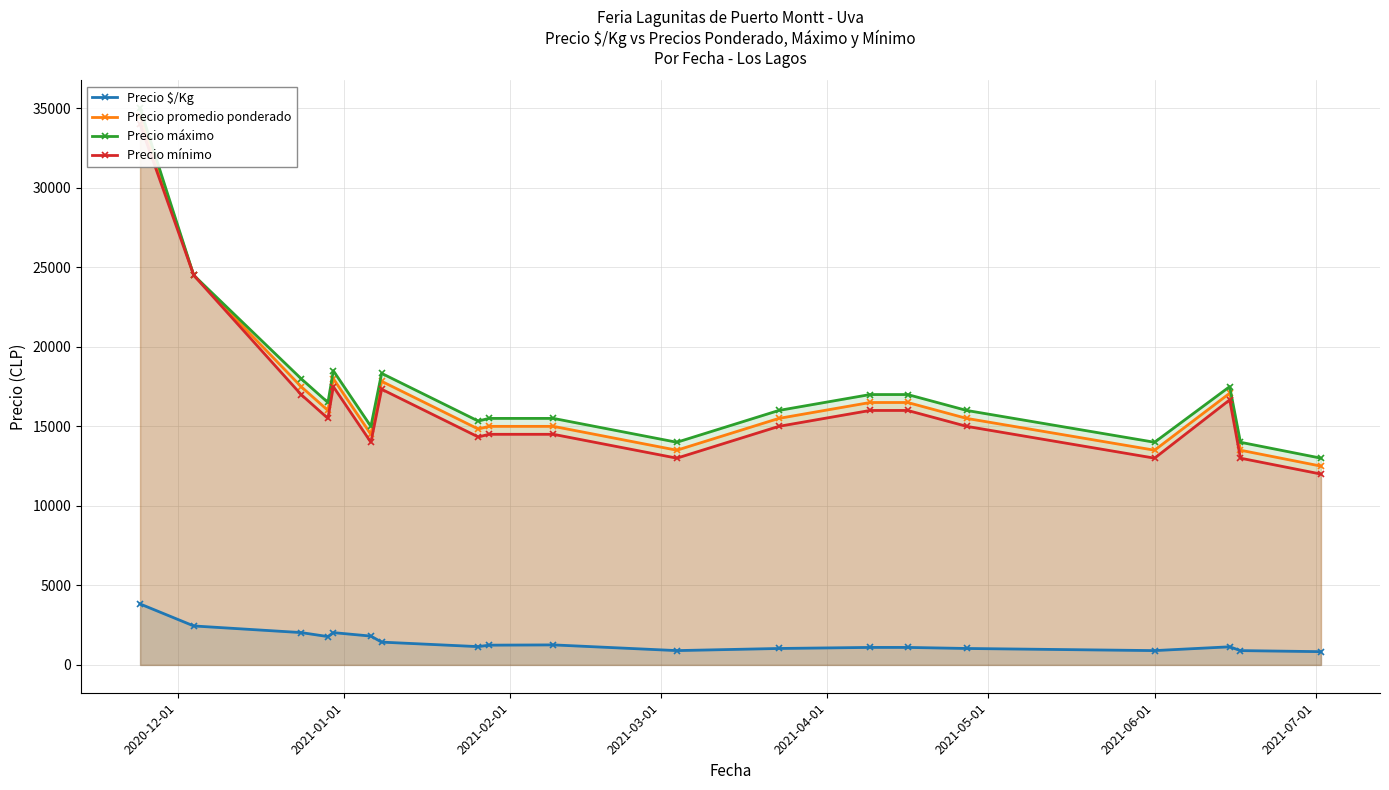

What is the highest value of the Precio $/Kg series?

3833.0